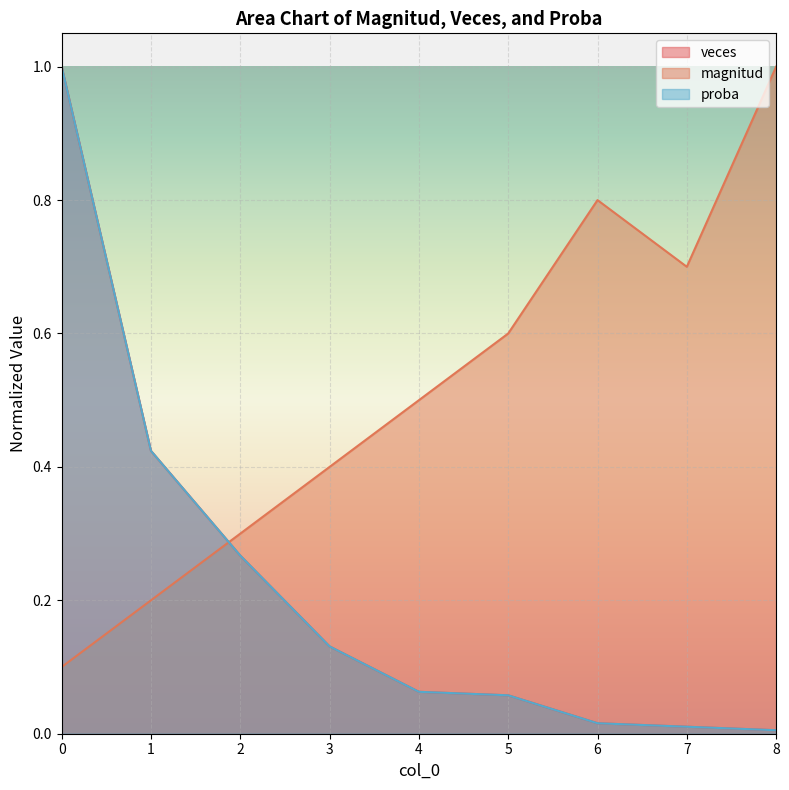

What is the highest value of the veces series?

1.0